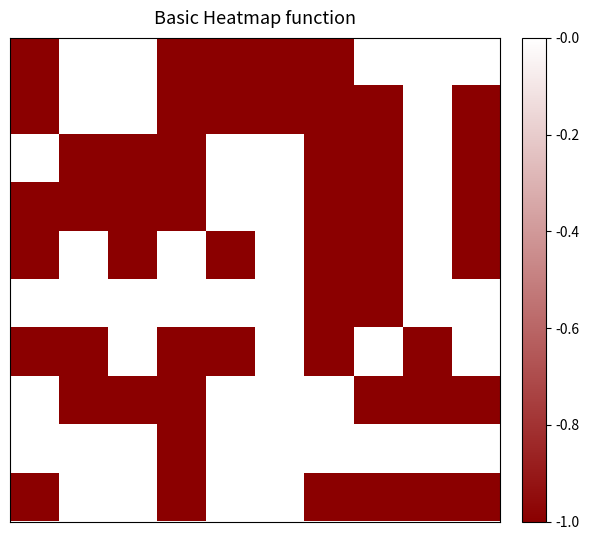

How many distinct data groups are displayed?

10